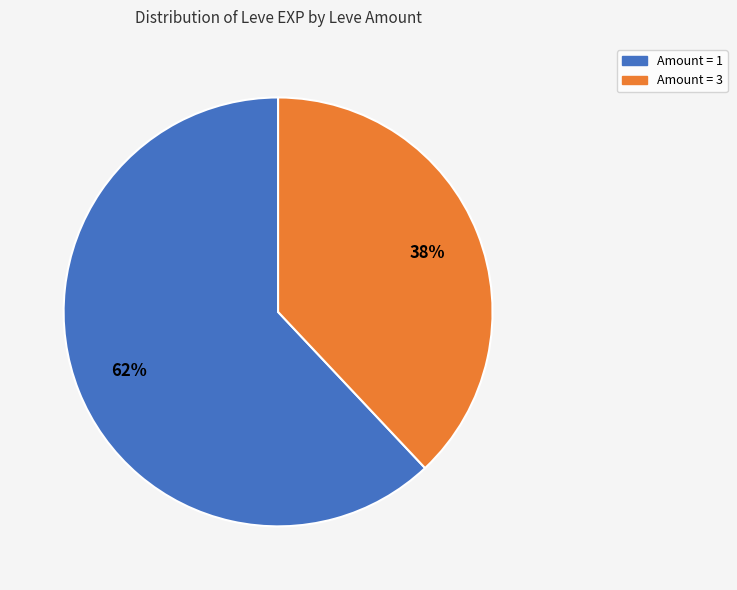

To the nearest percent, what is the average slice percentage?

50%